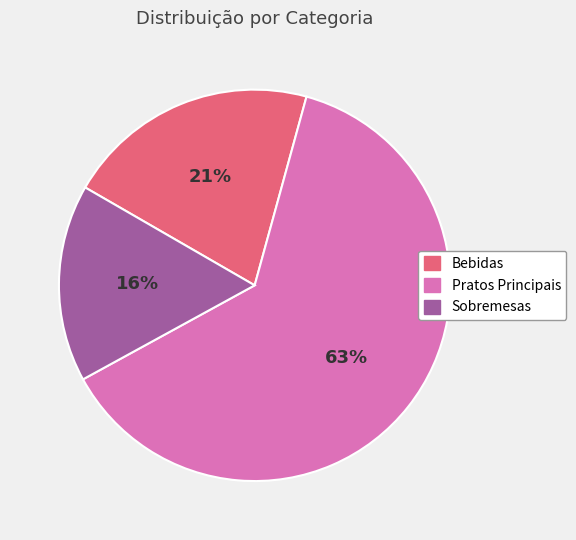

To the nearest percent, what is the difference between the Pratos Principais and Bebidas slice percentages?

42%